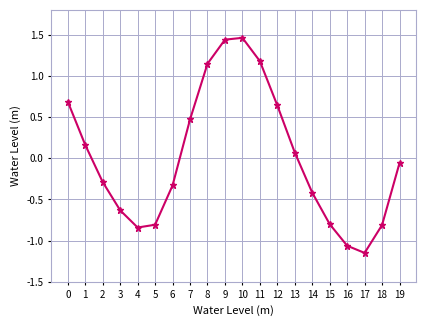

The chart shows a value of -0.5 at 2. True or false?

False